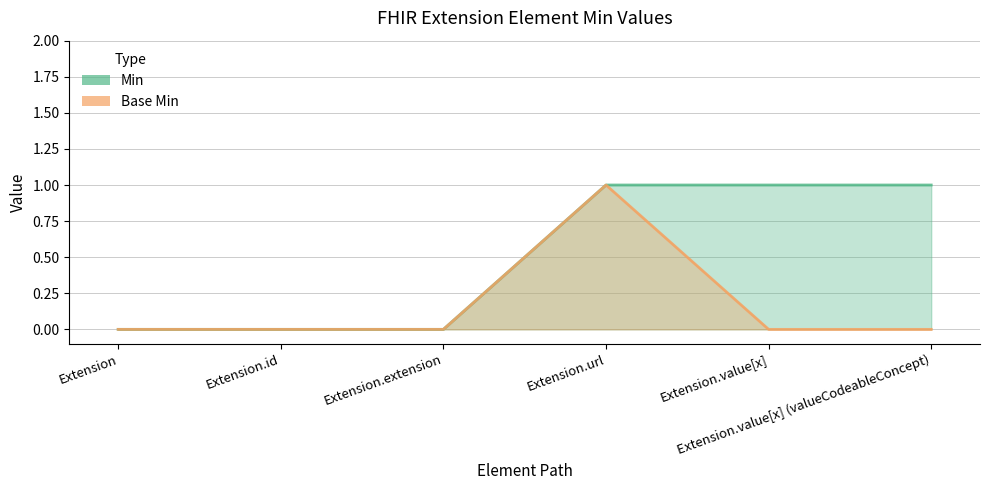

The value of Min at Extension.value[x] is 1. True or false?

True